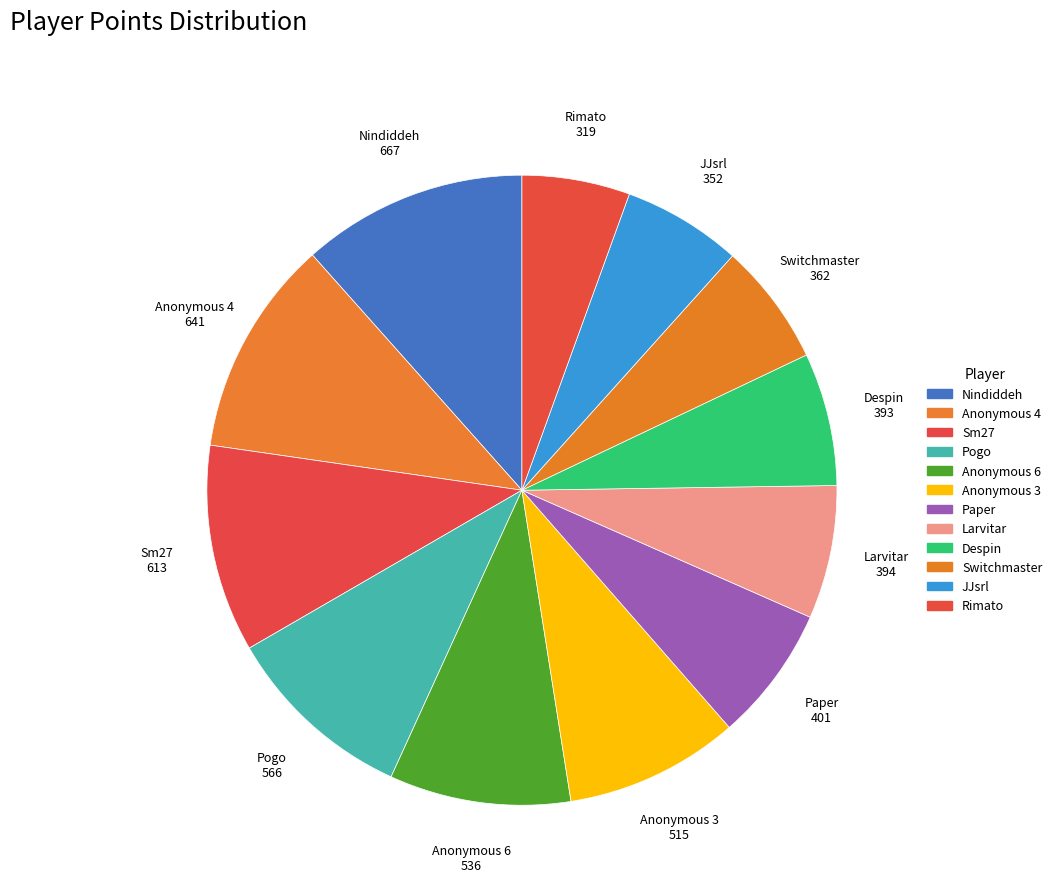

Which slice is the smallest?

Rimato